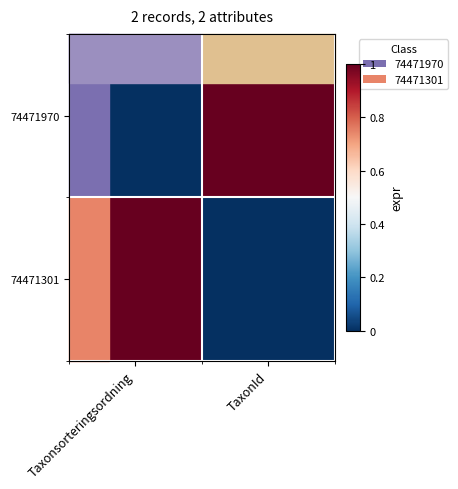

Which label corresponds to the smallest value in the chart?

Taxonsorteringsordning